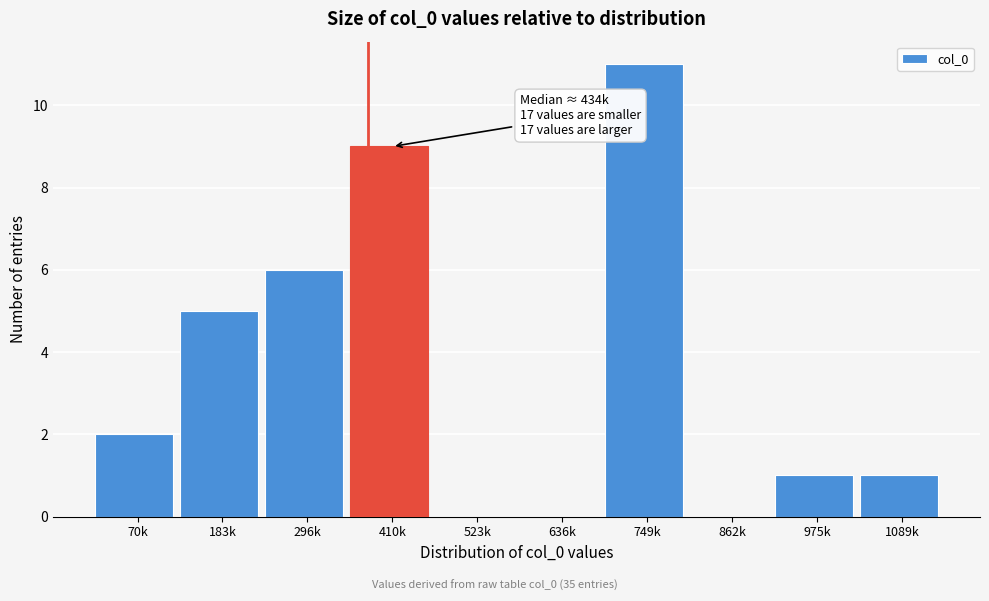

Reading left to right, list all the values displayed in this chart.

70k=2	183k=5	296k=6	410k=9	523k=0	636k=0	749k=11	862k=0	975k=1	1089k=1